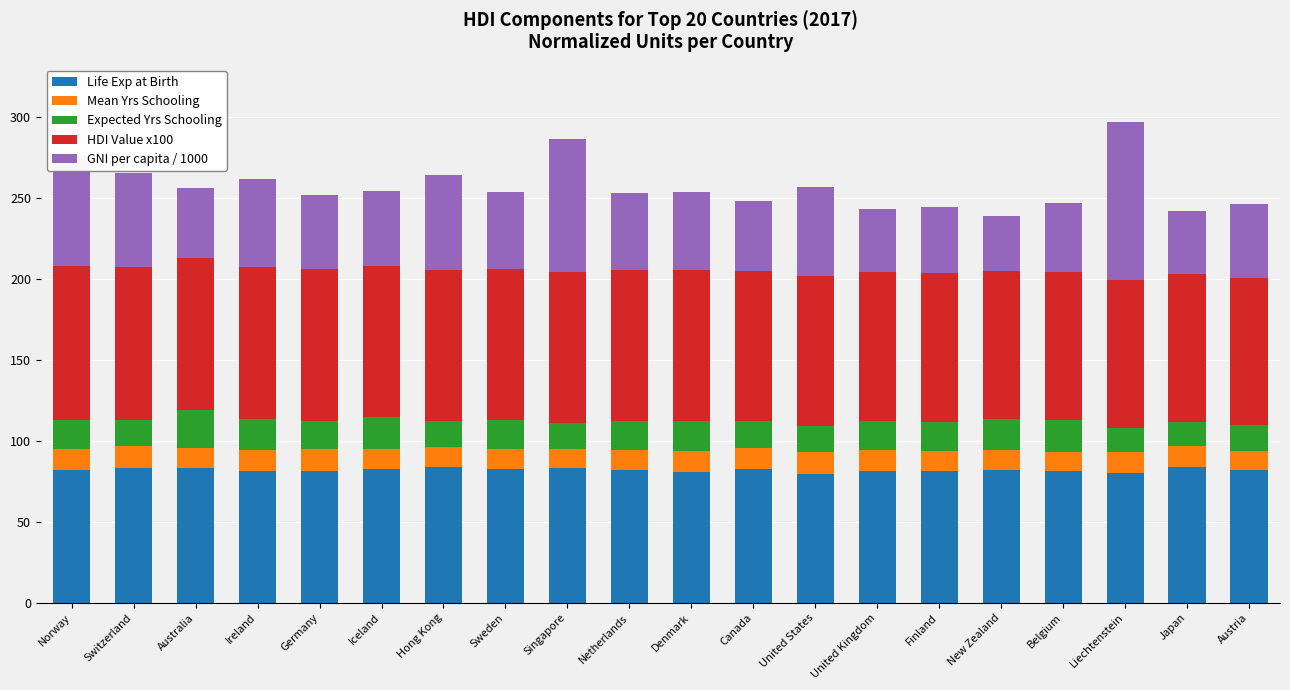

The Life Exp at Birth series shows 134.4 at Sweden. True or false?

False